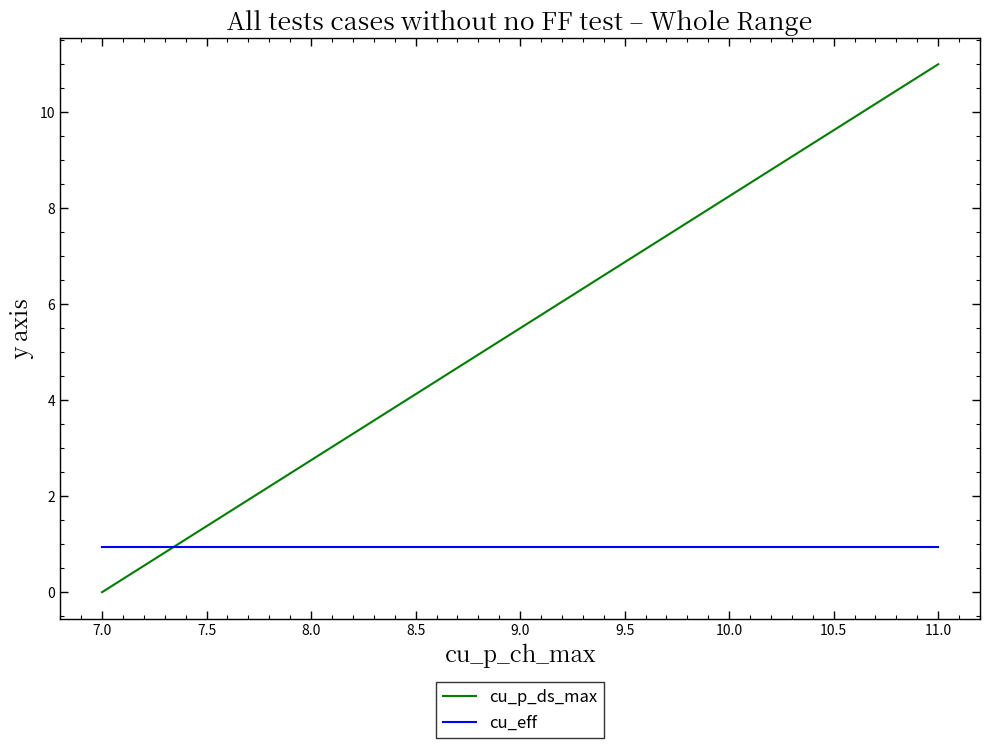

Which series has the largest range (max minus min)?

cu_p_ds_max